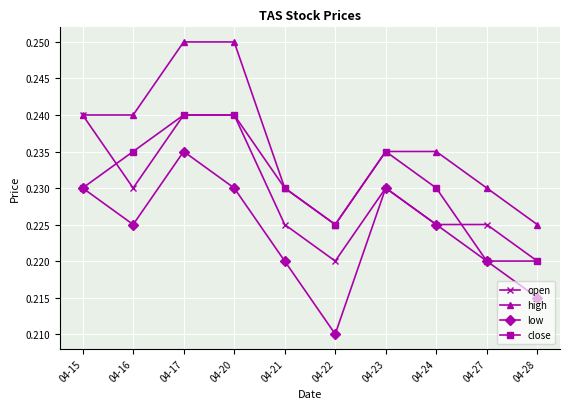

The value of low at 04-23 is 0.1. True or false?

False